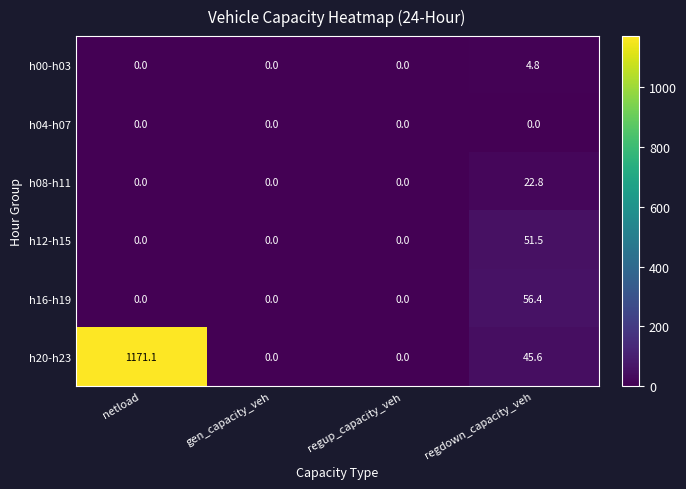

How many data points does each series have?

4